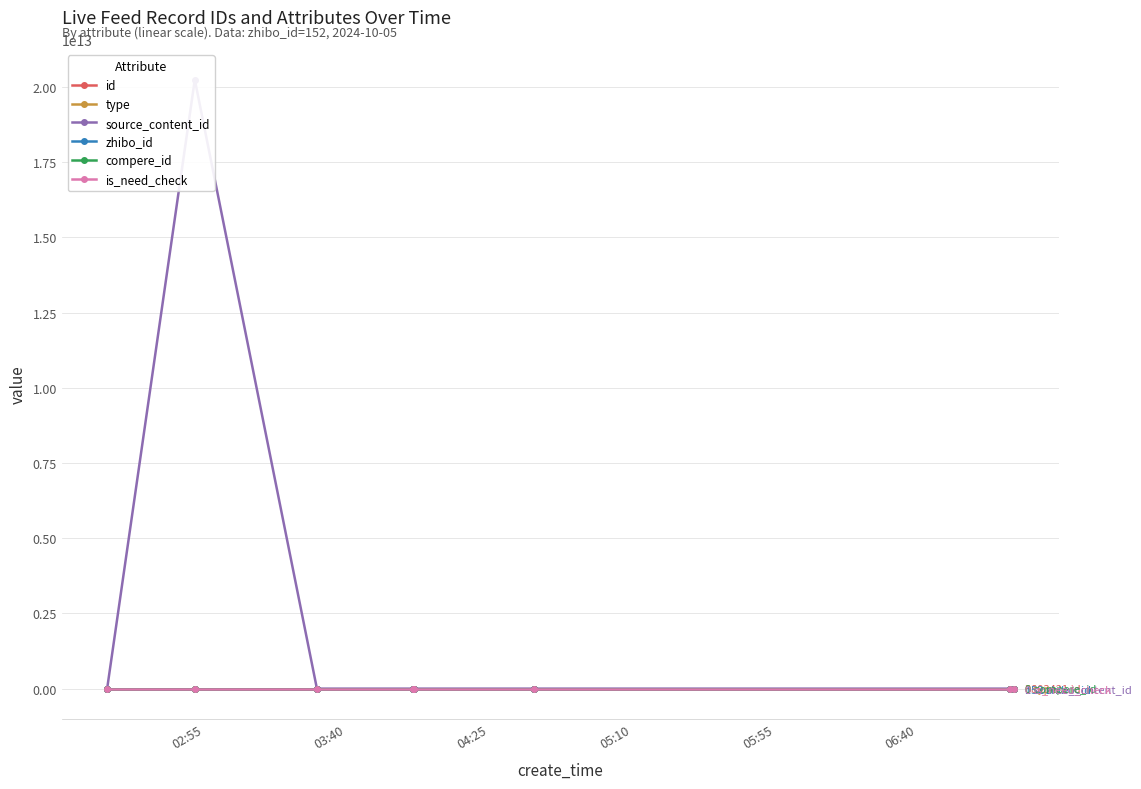

How many positive values does the source_content_id series have?

1